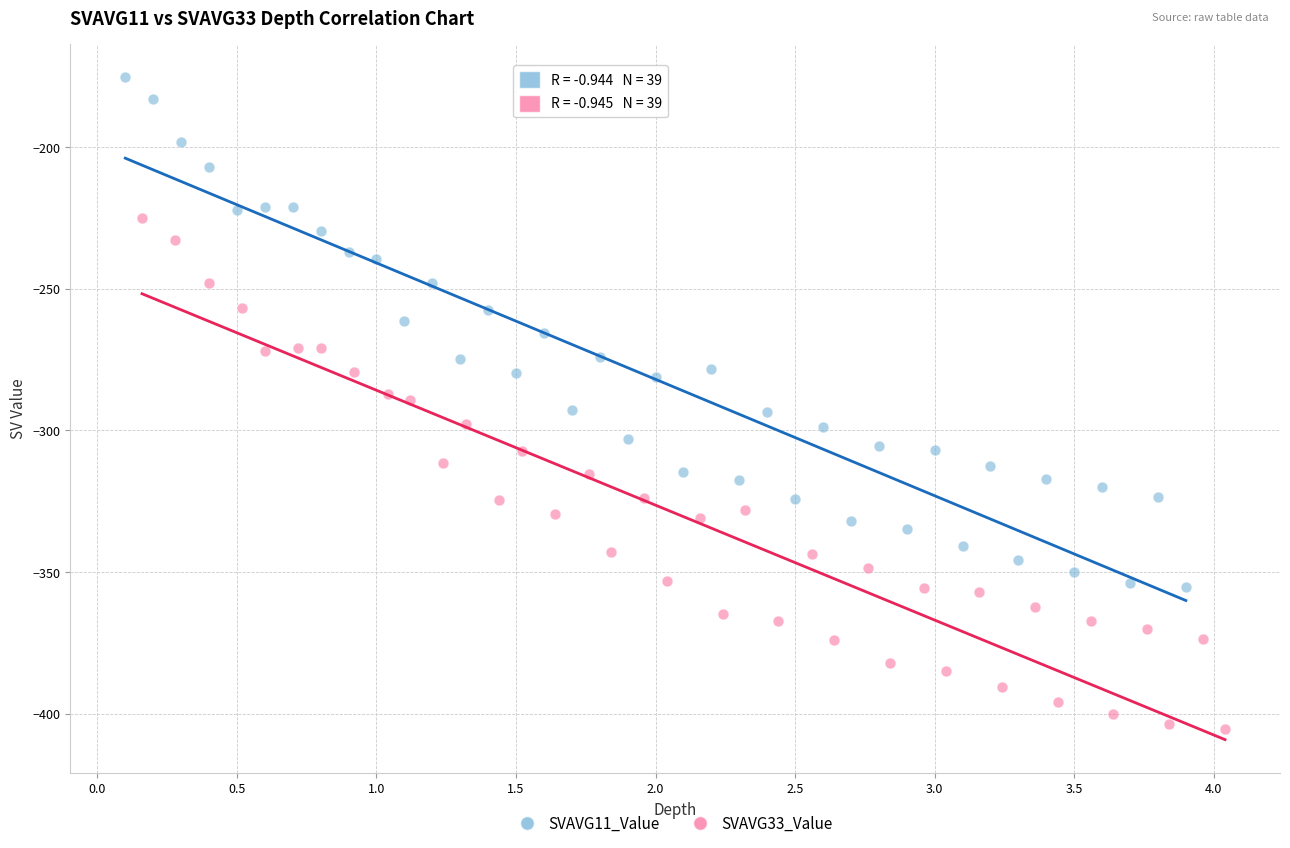

Which series reaches the maximum Y coordinate?

SVAVG11_Value